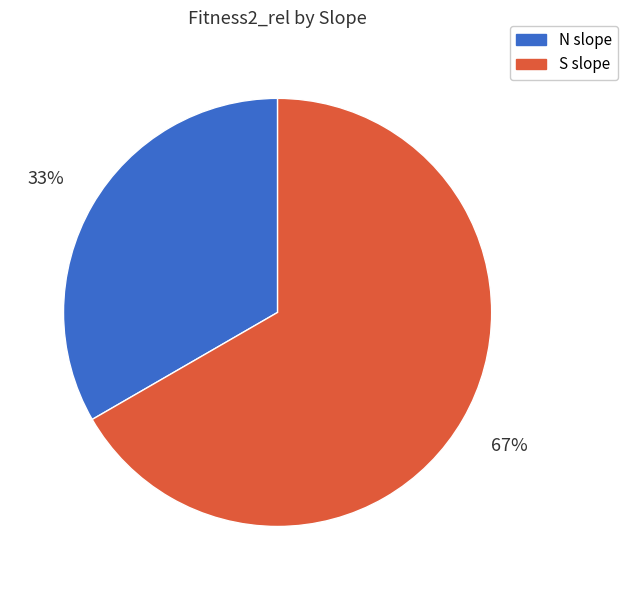

To the nearest percent, what is the average slice percentage?

50%